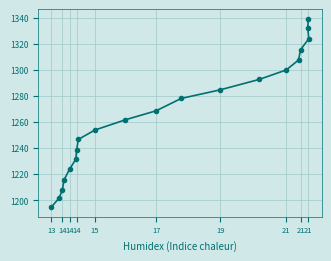

What is the average value?

1265.9